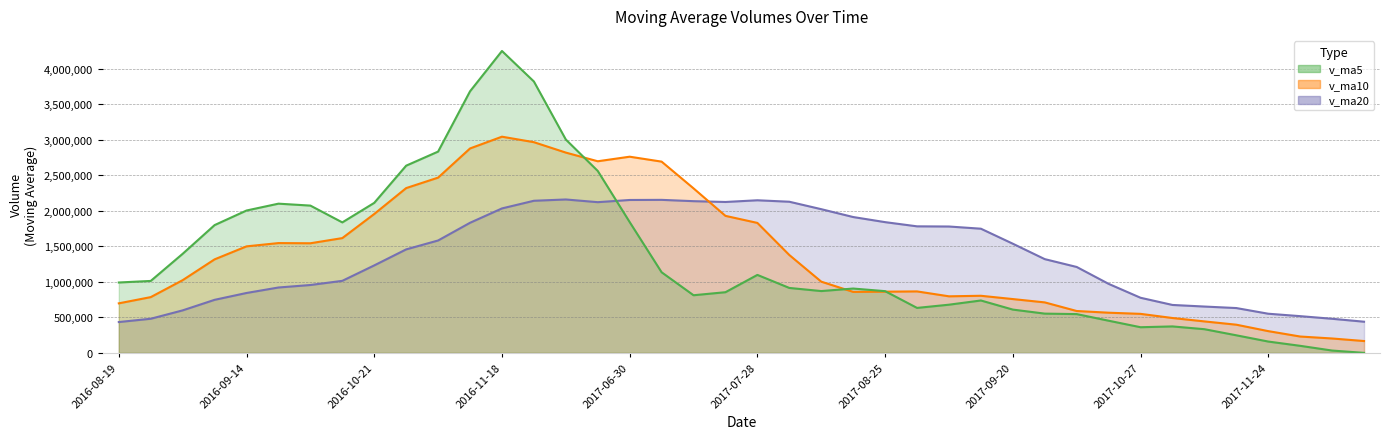

What position from the left is 2016-11-25?

14